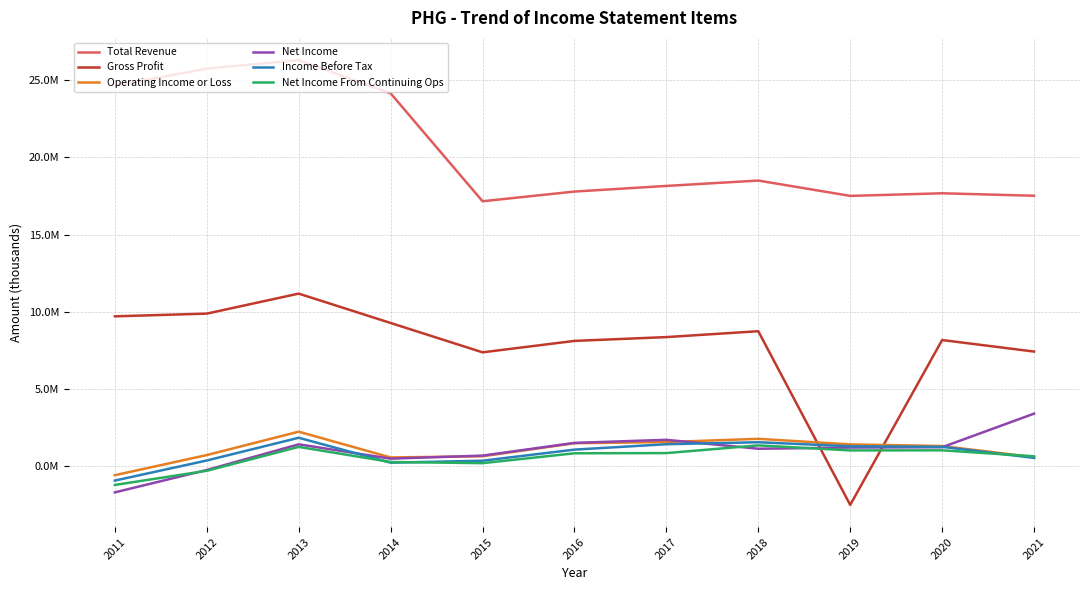

Reading left to right, what are all the values shown in this chart?

Total Revenue: 24640600	25755800	26304400	24152600	17155600	17784400	18149800	18497900	17503700	17673100	17512800
Gross Profit: 9695700	9872100	11168900	9265400	7362000	8103100	8350100	8730900	-2528500	8159300	7412000
Operating Income or Loss: -602200	702700	2219000	548700	624700	1470000	1546500	1754800	1394400	1290300	564500
Net Income: -1716100	-264600	1398400	468600	667600	1491400	1691500	1112700	1191300	1210700	3388000
Income Before Tax: -950800	350300	1824200	208900	335800	1055500	1405600	1534300	1274000	1236200	519600
Net Income From Continuing Ops: -1234800	-316200	1233300	254000	178600	817700	830900	1330100	1004500	1010600	620600